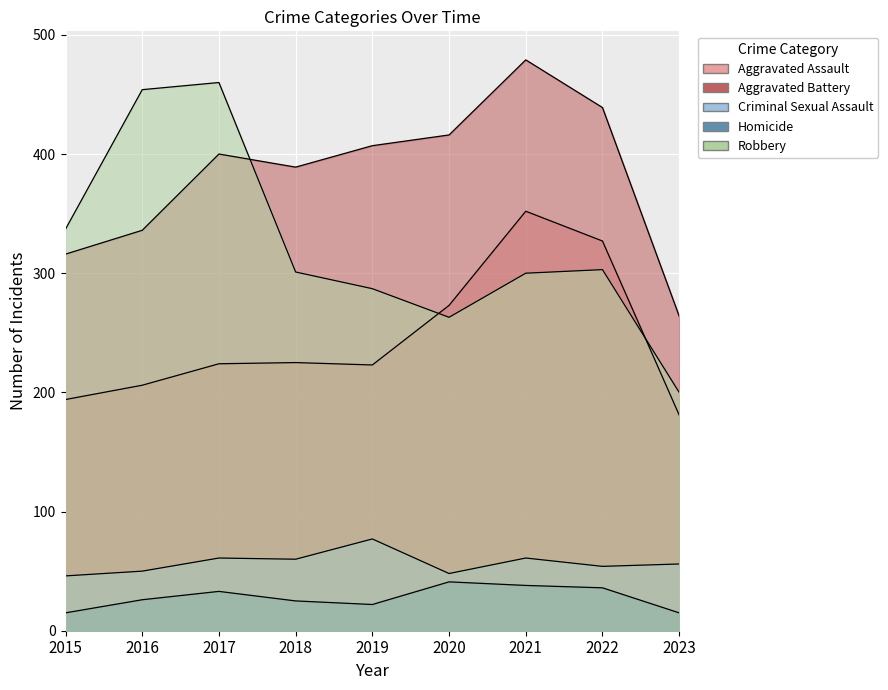

True or false: Criminal Sexual Assault and Aggravated Assault intersect in this chart.

False